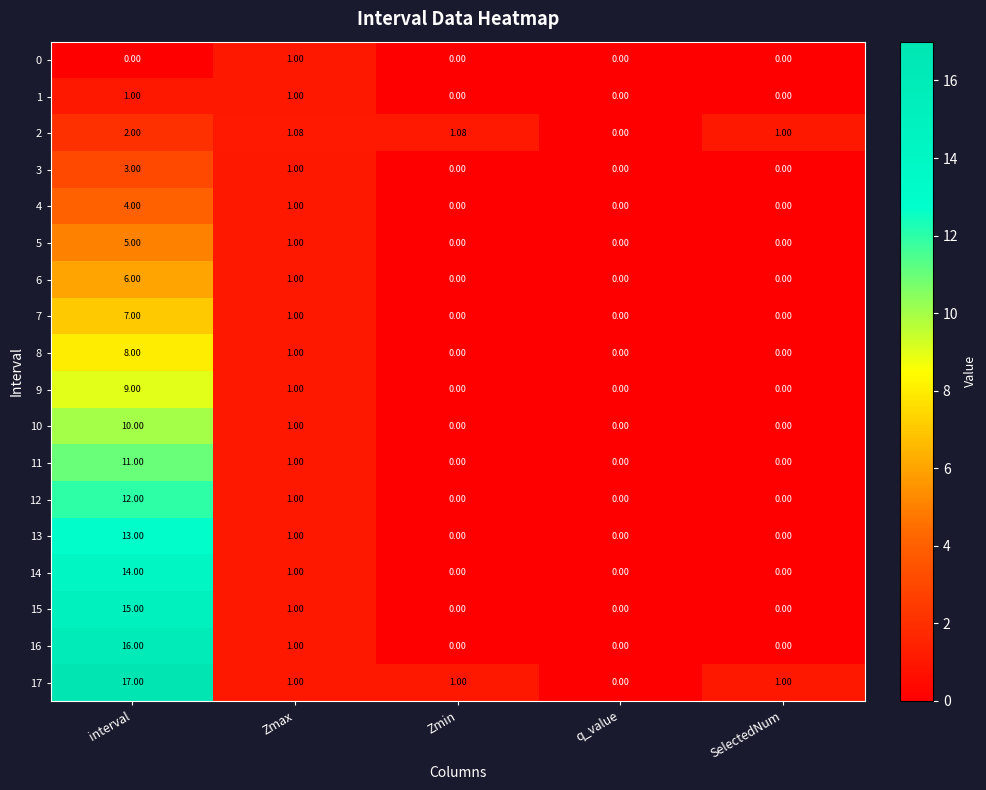

At which category is the sum across all series the highest?

interval